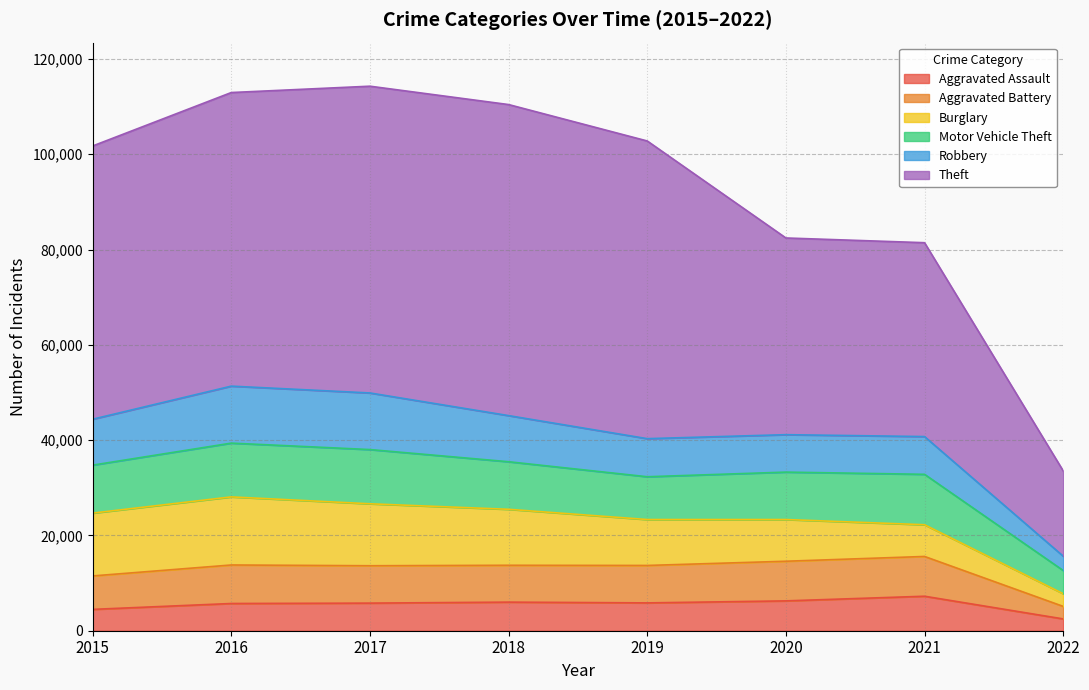

True or false: Aggravated Battery and Theft intersect in this chart.

False